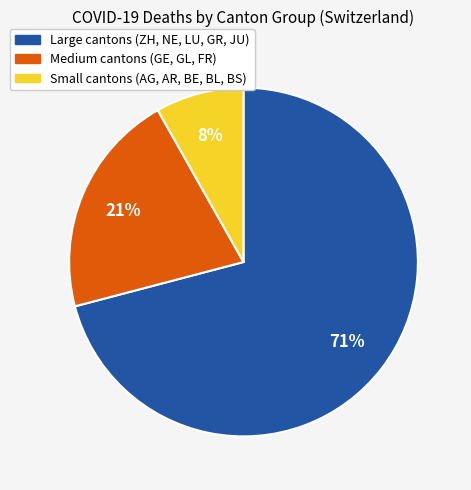

Is there a majority slice in this chart?

Yes